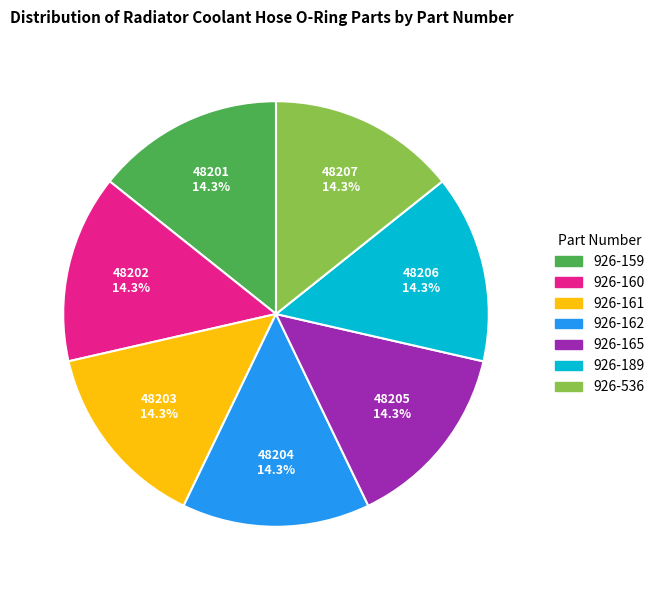

Does 926-165 represent more than half of the total?

No